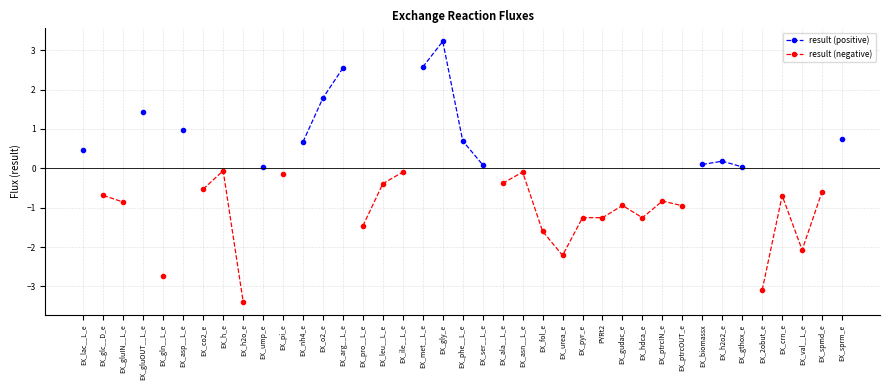

Does the chart display data point markers on the line(s)?

Yes